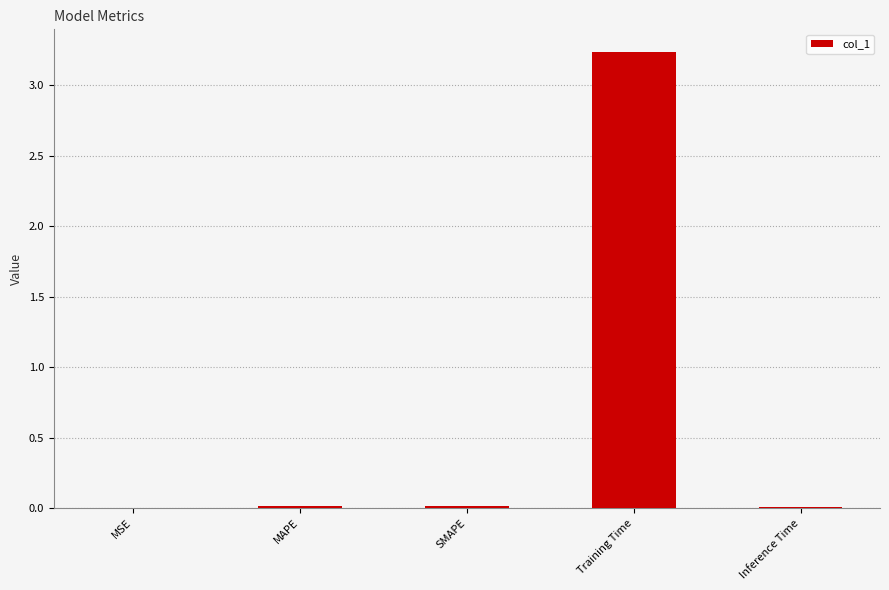

Which category has the highest value across all series?

Training Time